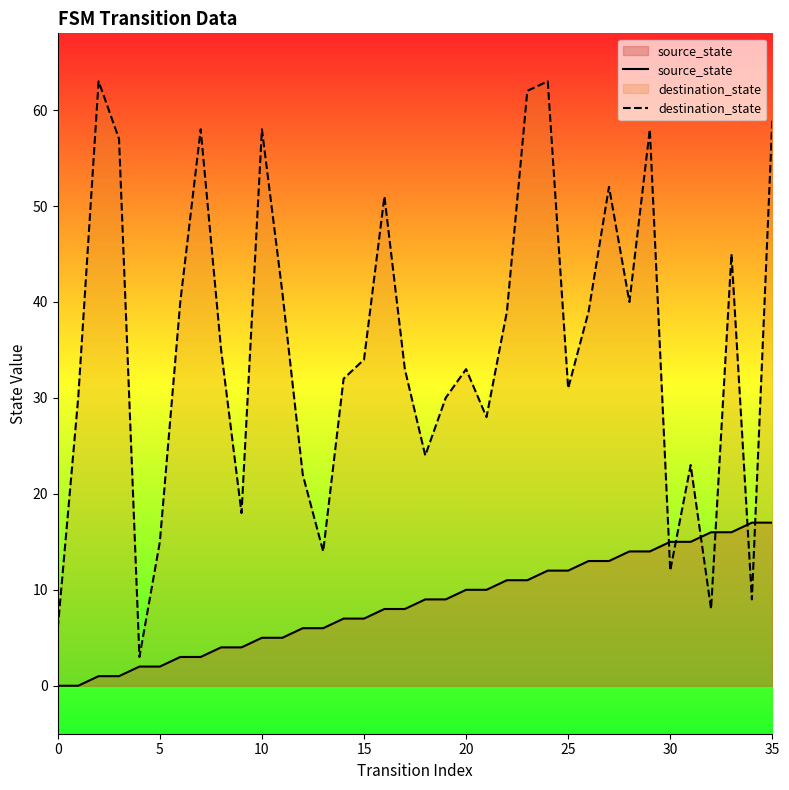

True or false: destination_state has a value of 47 at 20.

False